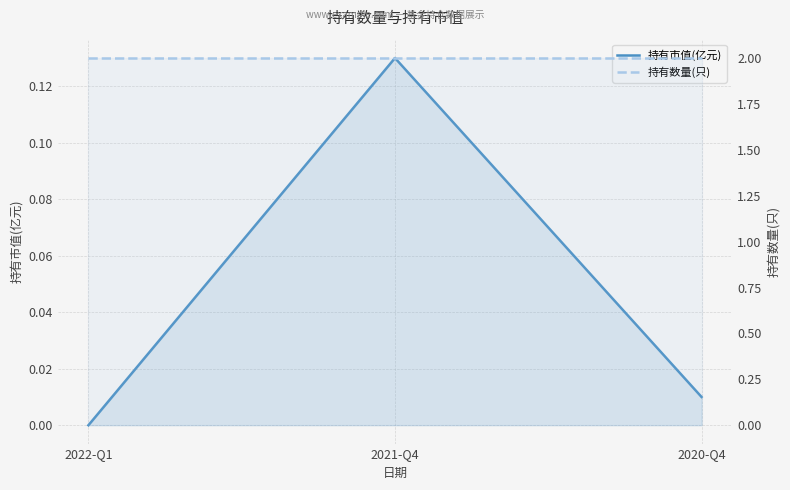

What is the total value across all series at 2022-Q1?

2.0